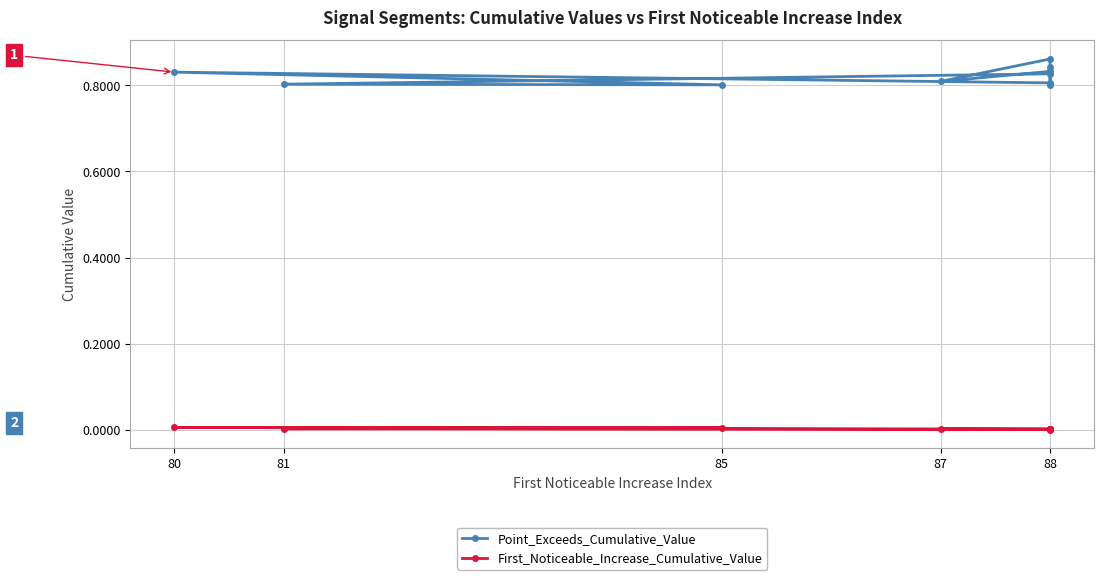

True or false: Point_Exceeds_Cumulative_Value has a value of 0.5 at 80.

False